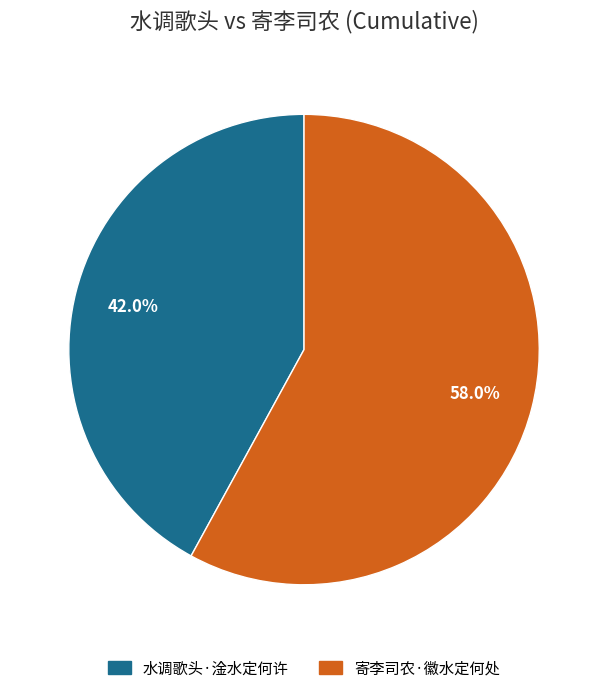

Is it true that 水调歌头·淦水定何许 is 42% of the pie?

True